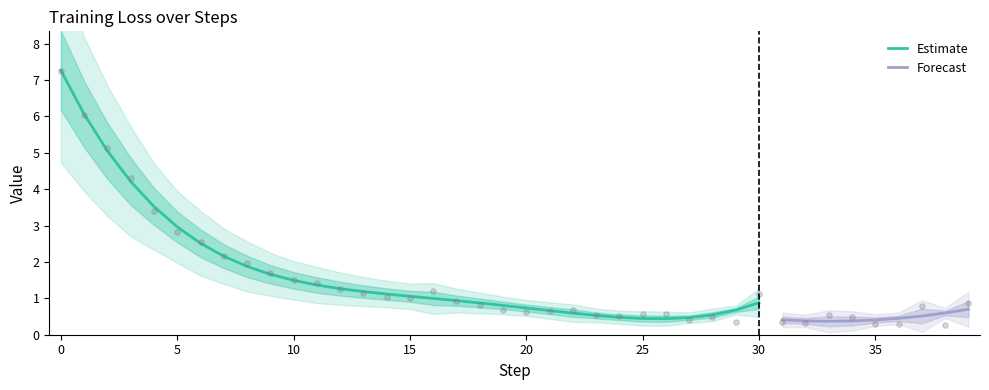

What is the change in value from 7 to 35?

-1.9